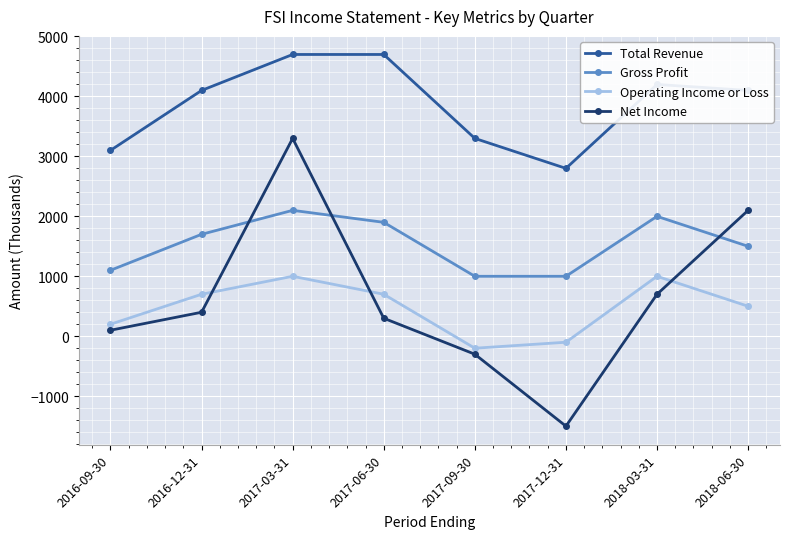

Reading left to right, transcribe all the data shown in this chart.

Total Revenue: 2016-09-30=3100	2016-12-31=4100	2017-03-31=4700	2017-06-30=4700	2017-09-30=3300	2017-12-31=2800	2018-03-31=4200	2018-06-30=4100
Gross Profit: 2016-09-30=1100	2016-12-31=1700	2017-03-31=2100	2017-06-30=1900	2017-09-30=1000	2017-12-31=1000	2018-03-31=2000	2018-06-30=1500
Operating Income or Loss: 2016-09-30=200	2016-12-31=700	2017-03-31=1000	2017-06-30=700	2017-09-30=-200	2017-12-31=-100	2018-03-31=1000	2018-06-30=500
Net Income: 2016-09-30=100	2016-12-31=400	2017-03-31=3300	2017-06-30=300	2017-09-30=-300	2017-12-31=-1500	2018-03-31=700	2018-06-30=2100